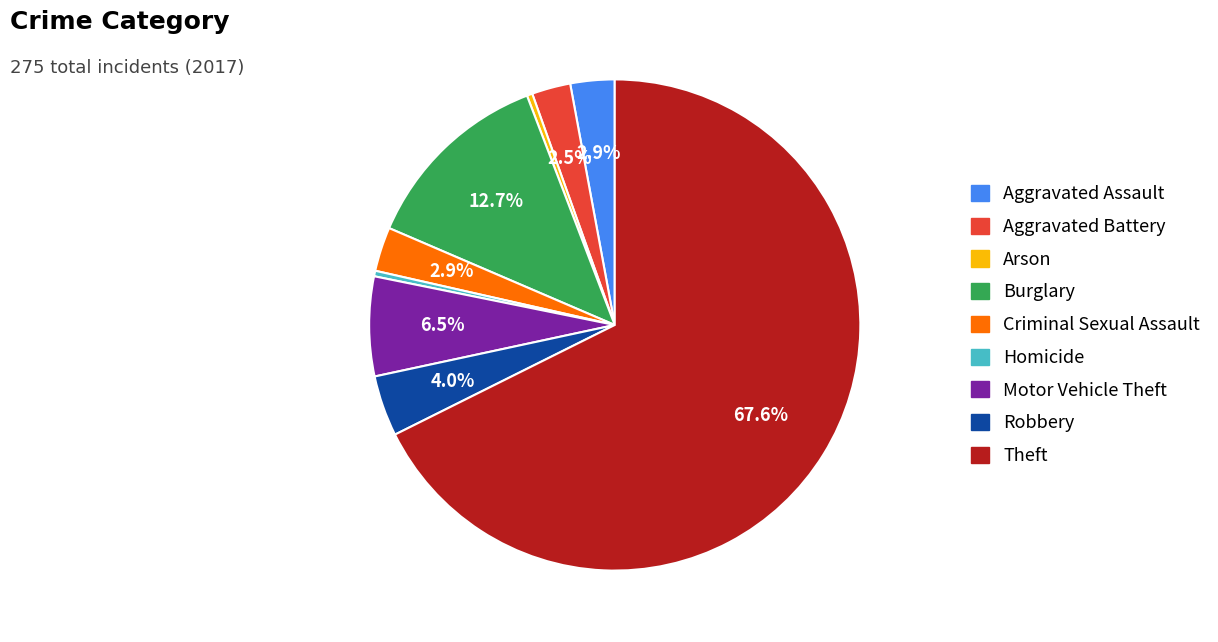

Do Robbery and Theft together represent more than half of the pie?

Yes